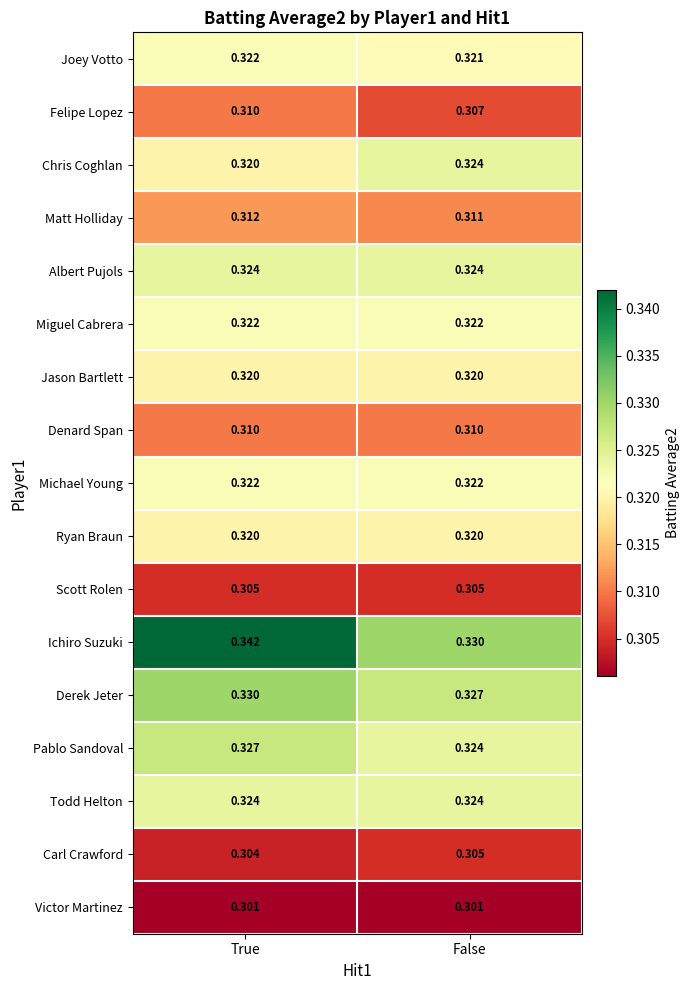

List the labels in order of Derek Jeter value, largest first.

True, False